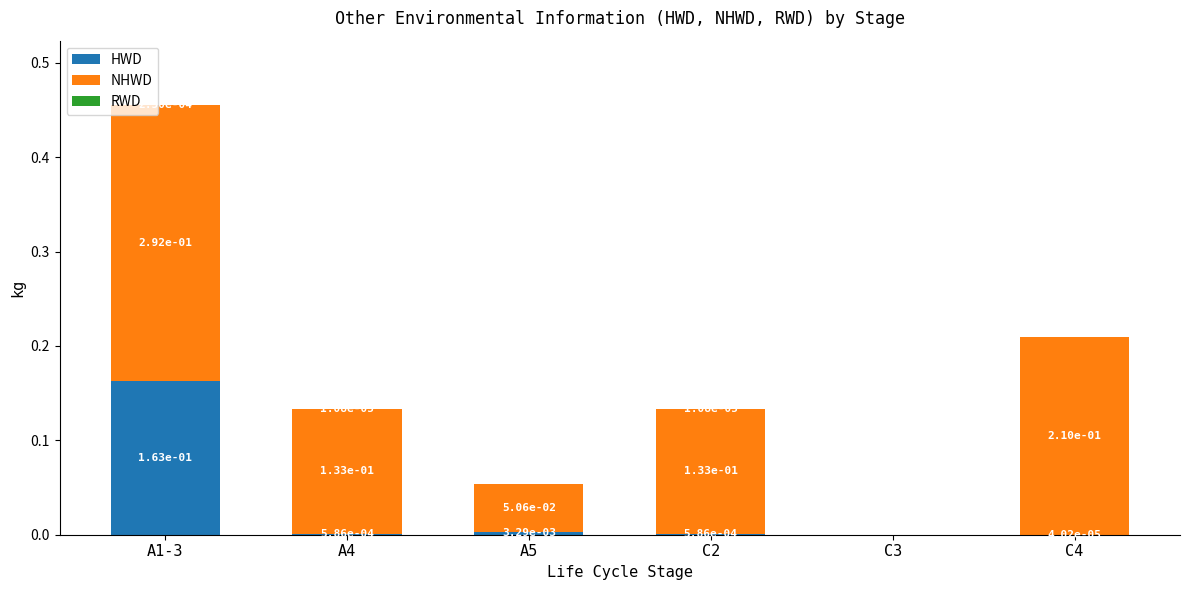

What is the total value across all series at A1-3?

0.5